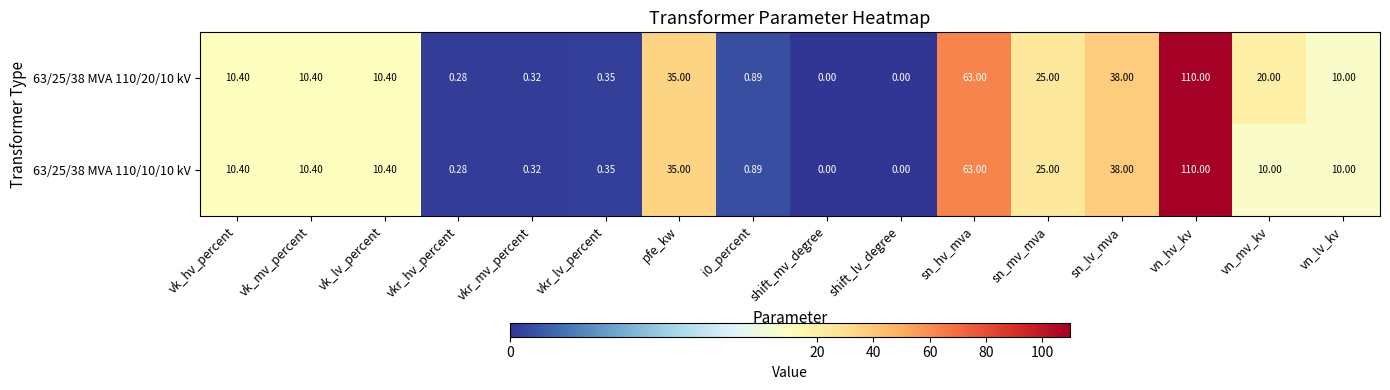

How many data points does each series have?

16